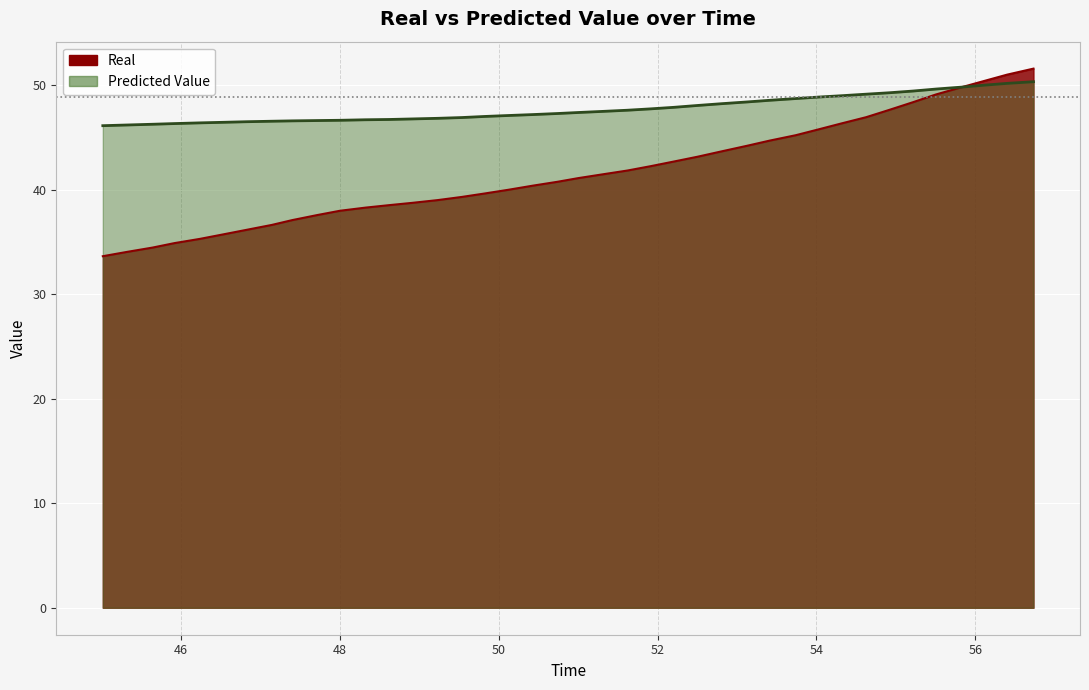

What is the average value of the Predicted Value series?

47.7